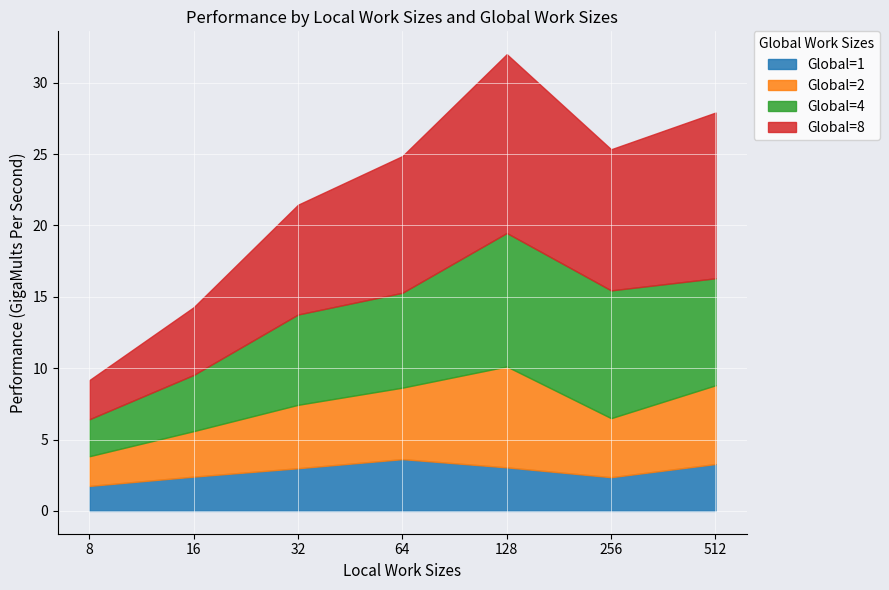

Rank the series by their maximum value, from lowest to highest.

1, 2, 4, 8